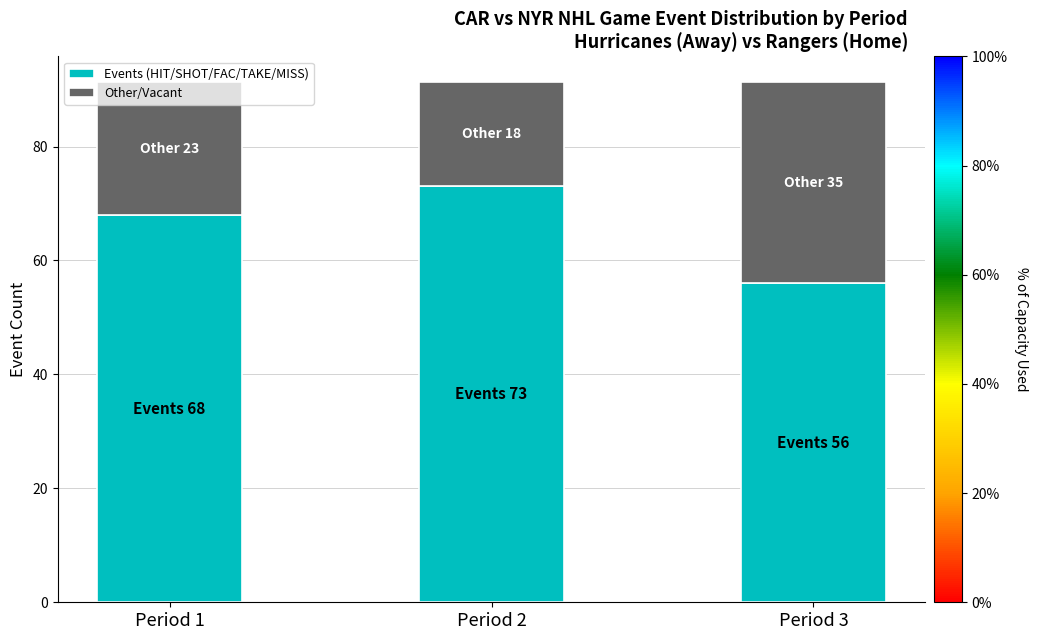

What is the average value of the Events (HIT/SHOT/FAC/TAKE/MISS) series?

65.7